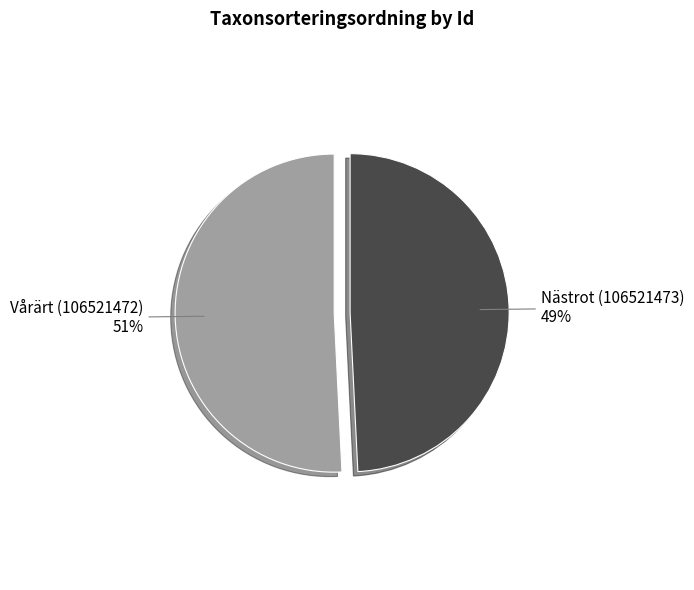

How many slices are in this pie chart?

2